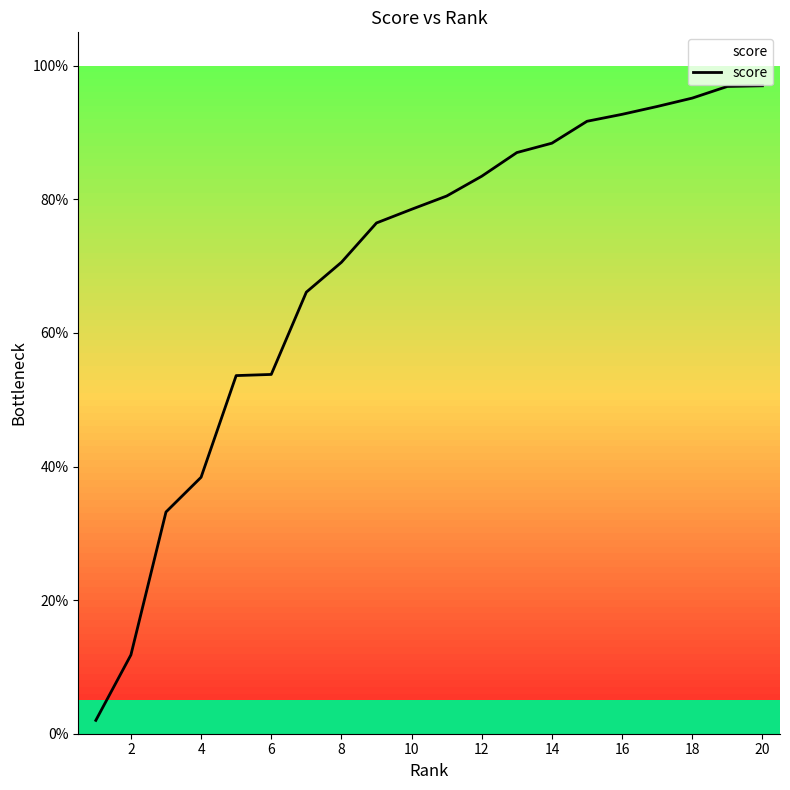

What is the maximum value shown in the chart?

97.0